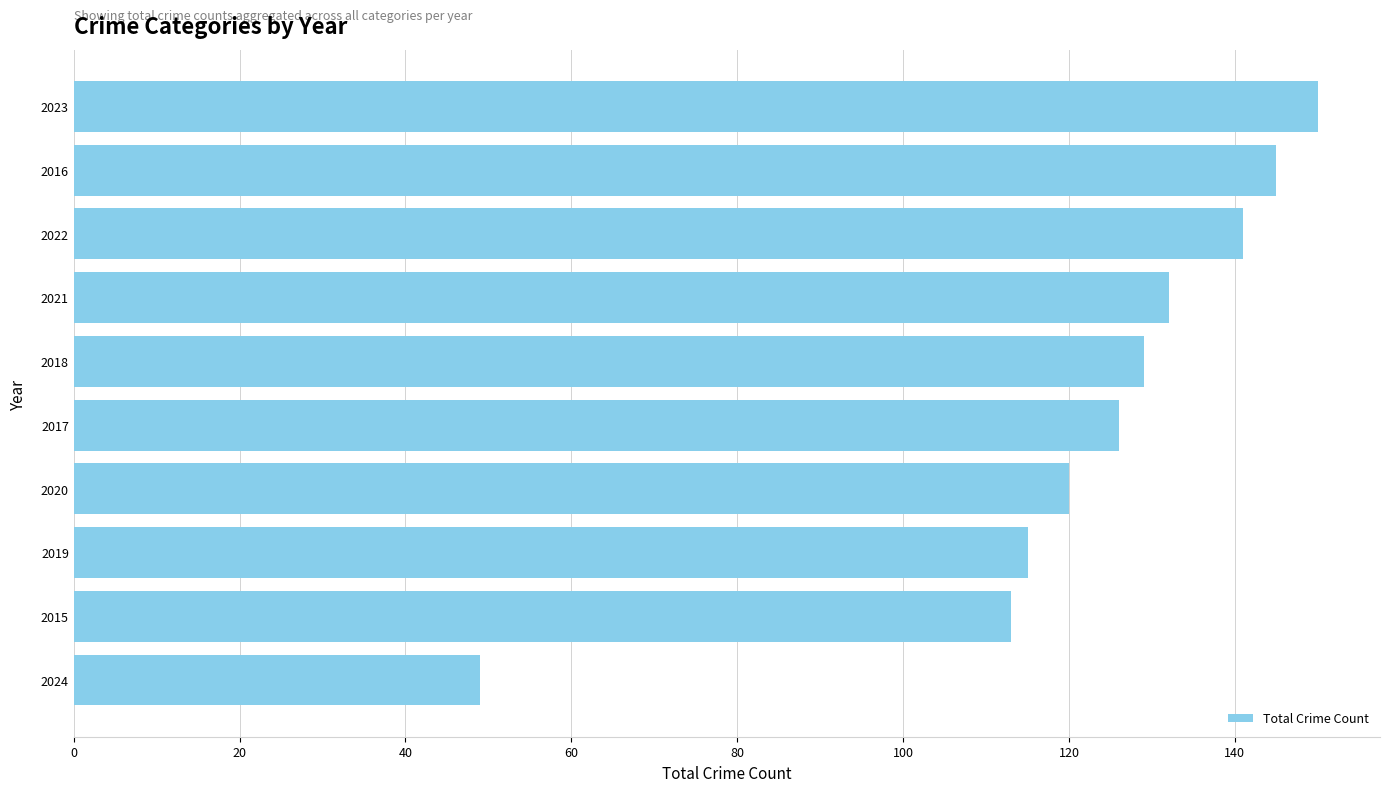

How many data points are less than 129?

5